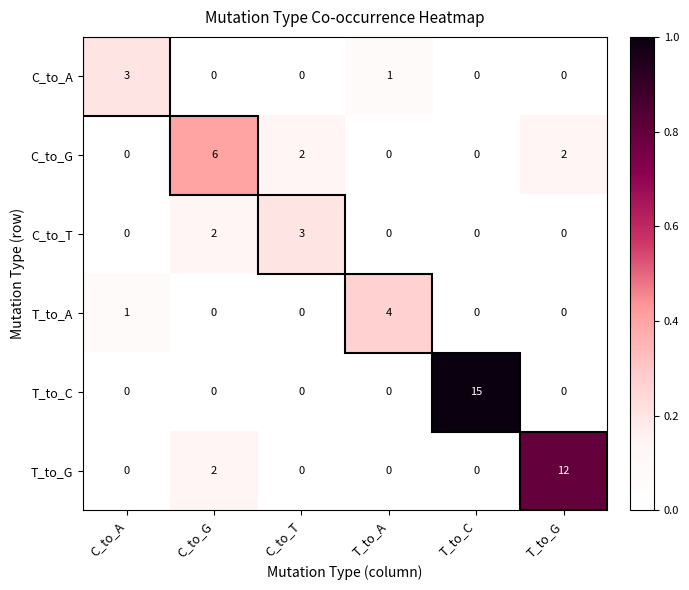

How many C_to_A values are between 0 and 1?

5